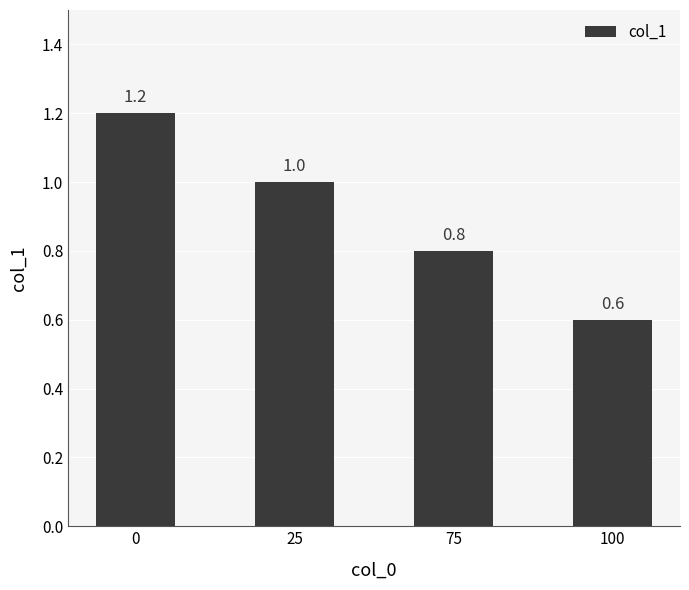

Reading right to left, list all the values displayed in this chart.

100=0.6	75=0.8	25=1.0	0=1.2